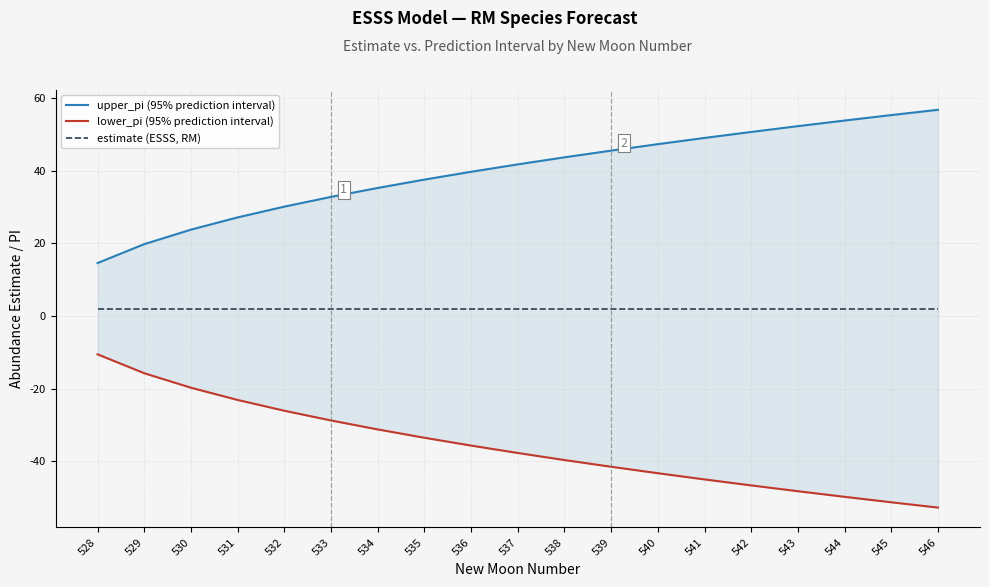

The upper_pi (95% prediction interval) series shows 75.5 at 539. True or false?

False